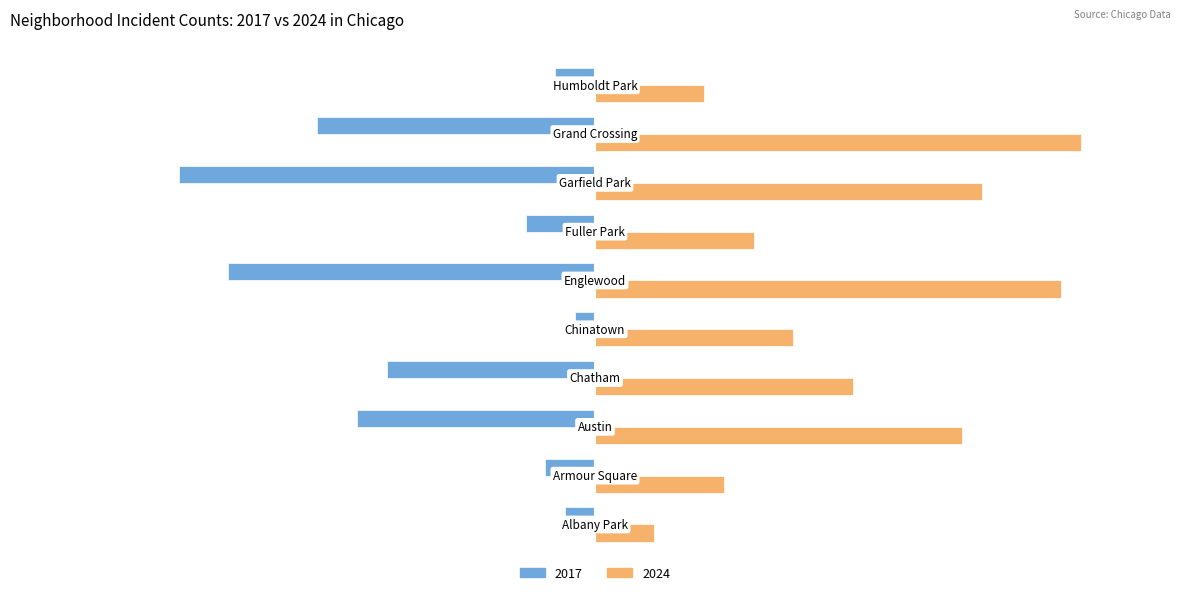

Rank the series by their average value, from highest to lowest.

2024, 2017